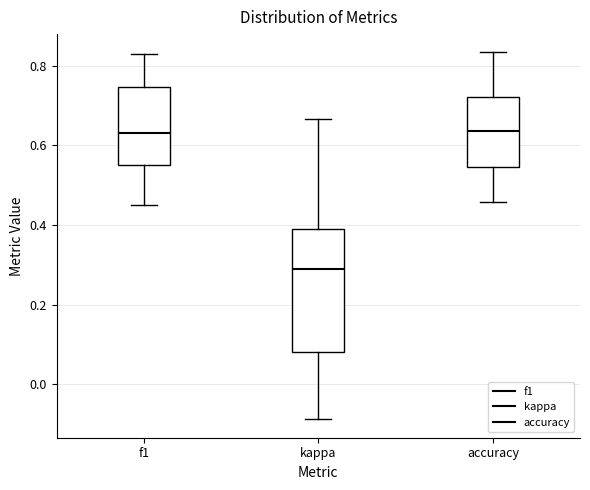

Where does the upper whisker of the box for kappa end on the y-axis? The values are not printed on the chart, so give them approximately, as read against the axis.

0.66